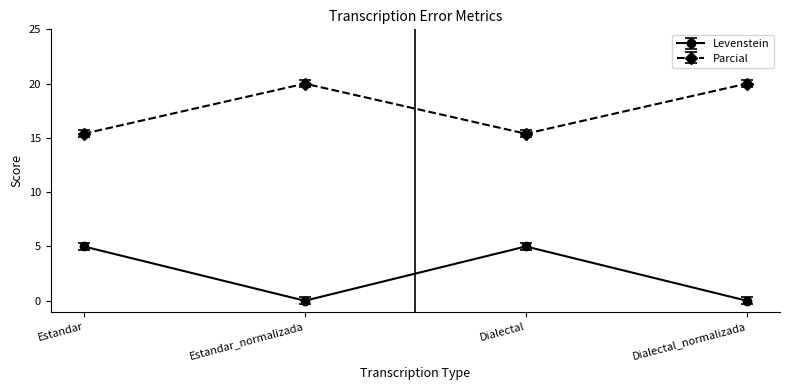

True or false: Levenstein and Parcial cross at least once.

False